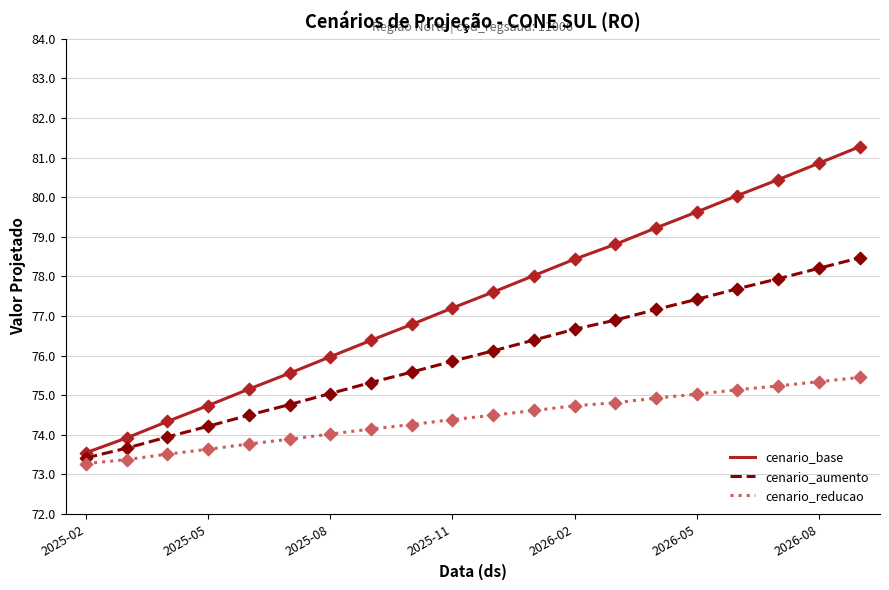

Which series has the widest spread of values?

cenario_base